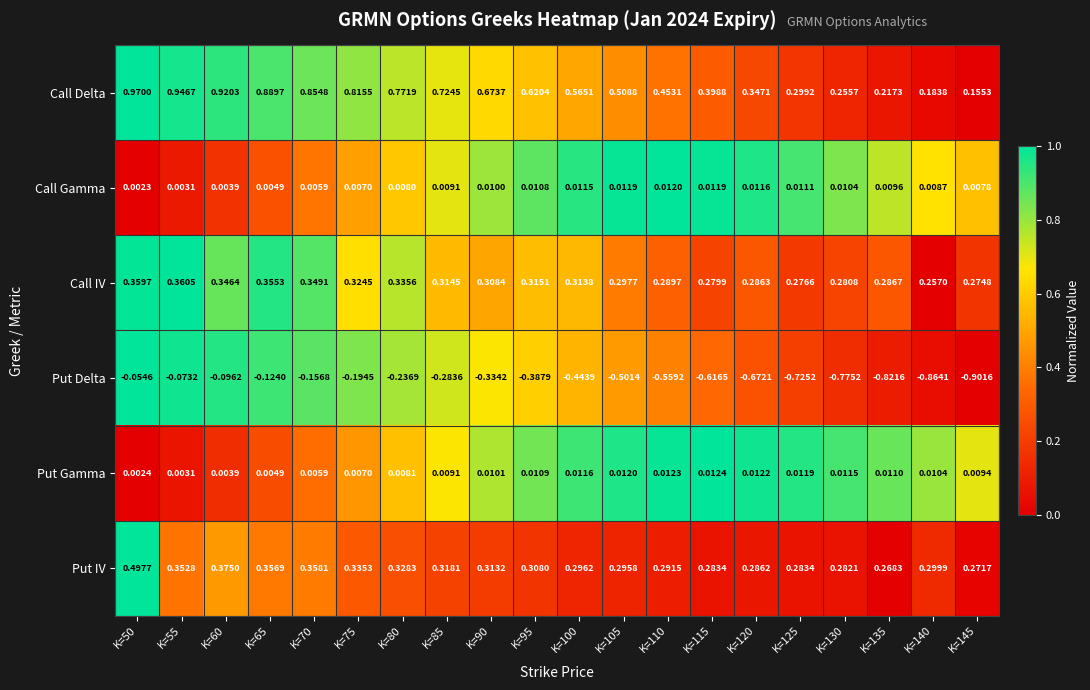

Which series has the largest total across all categories?

Call Delta